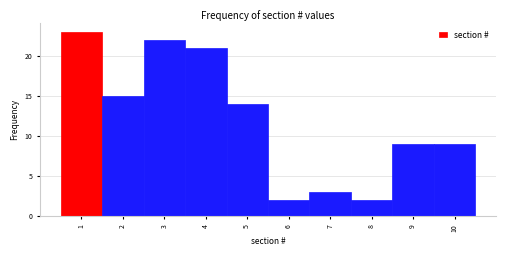

Reading left to right, list every bar in this chart as the range it spans on the x-axis followed by its height. The values are not printed on the chart, so give them approximately, as read against the axis.

0.5 to 1.5: 23
1.5 to 2.5: 15
2.5 to 3.5: 22
3.5 to 4.5: 21
4.5 to 5.5: 14
5.5 to 6.5: 2
6.5 to 7.5: 3
7.5 to 8.5: 2
8.5 to 9.5: 9
9.5 to 10.5: 9